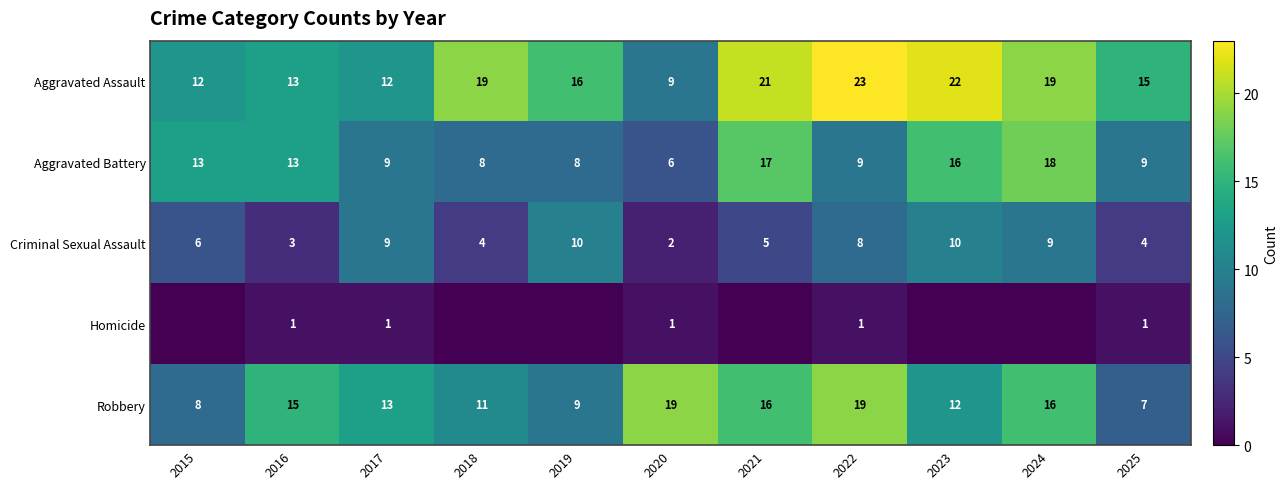

At which category is the sum across all series the highest?

2024